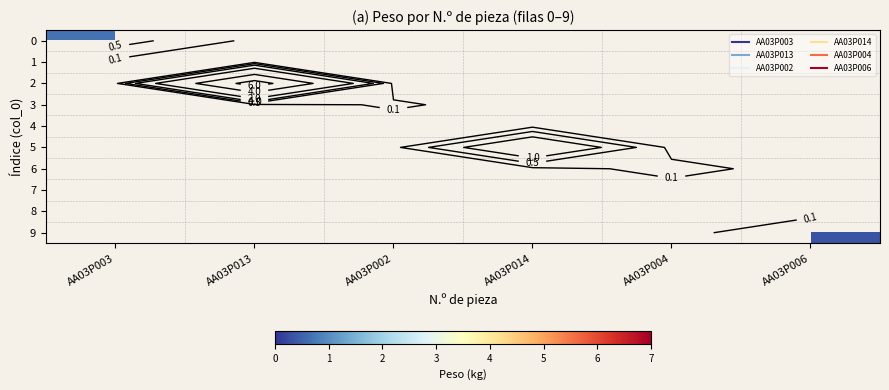

What is the maximum value shown in the chart?

6.9